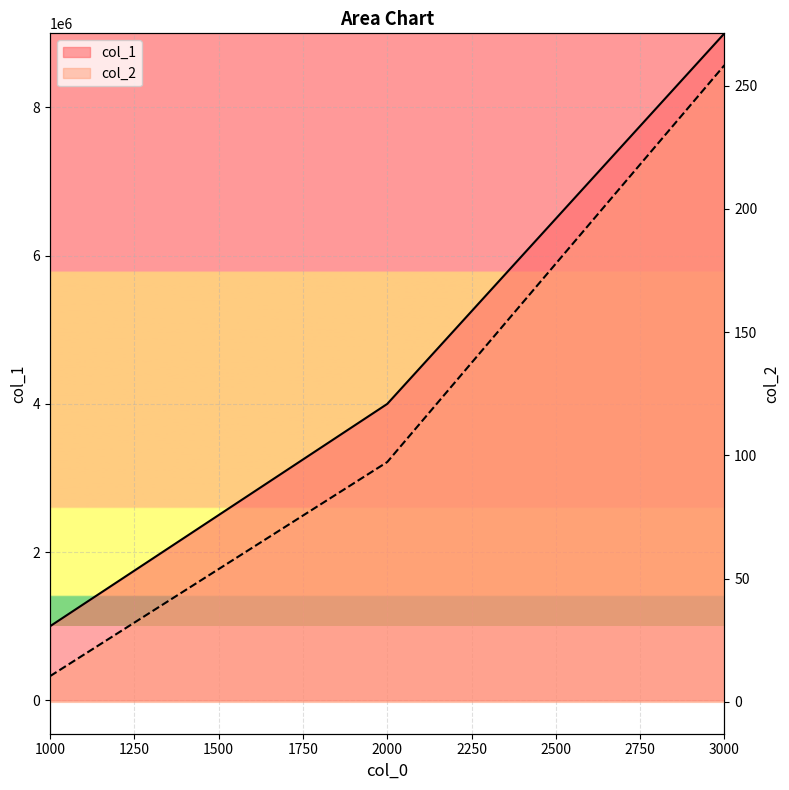

At which label is col_2 closest to 134?

2000